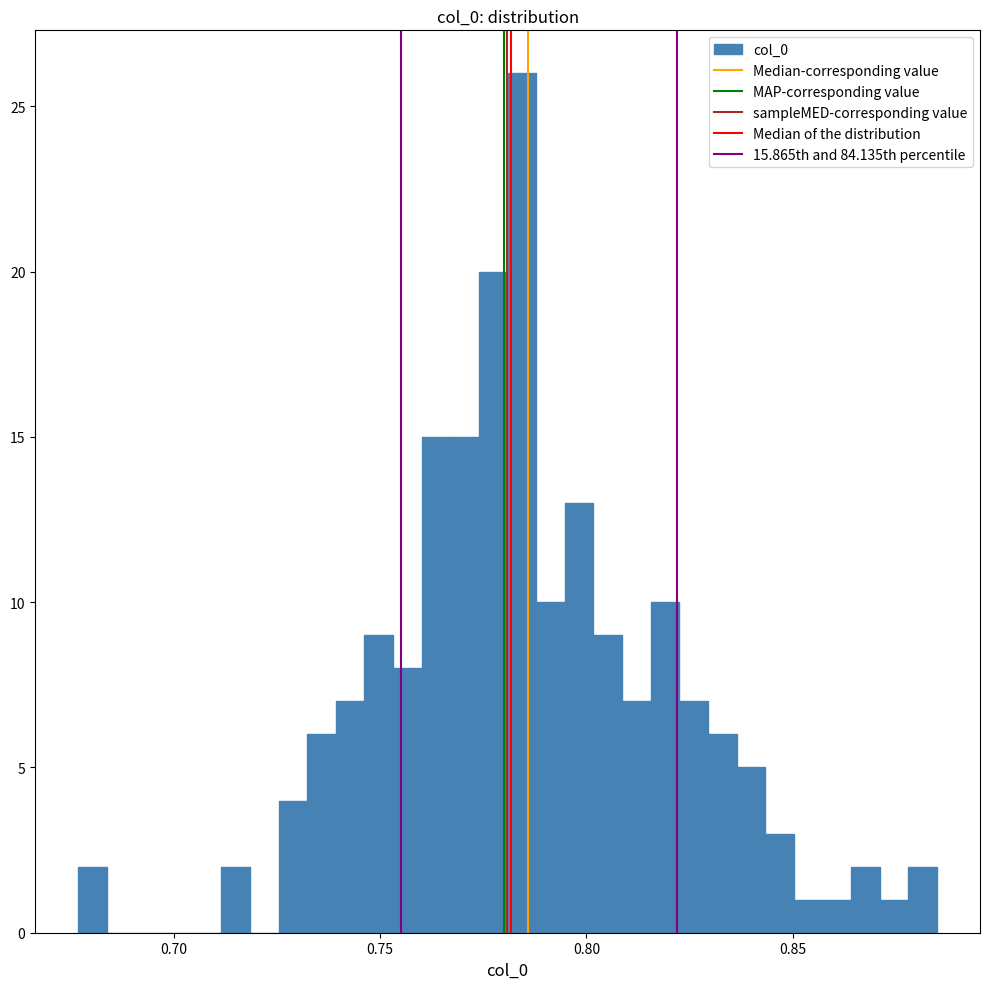

Read against the x-axis, roughly where is the centre of the tallest bar?

0.785